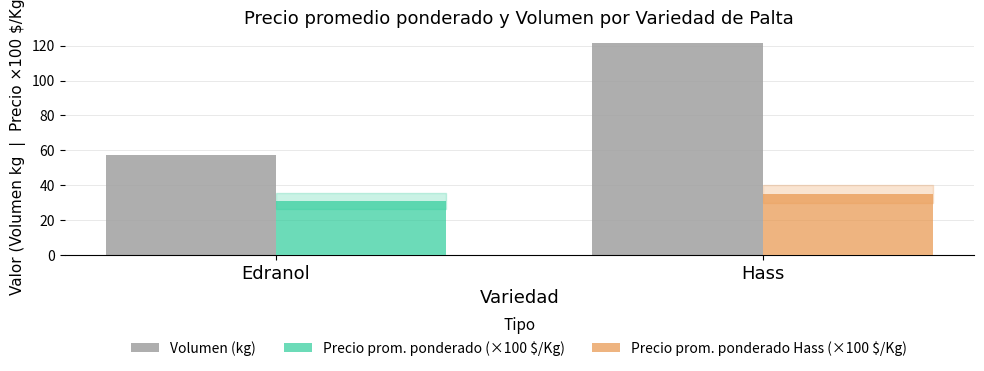

Between Edranol and Hass, which is larger?

Hass